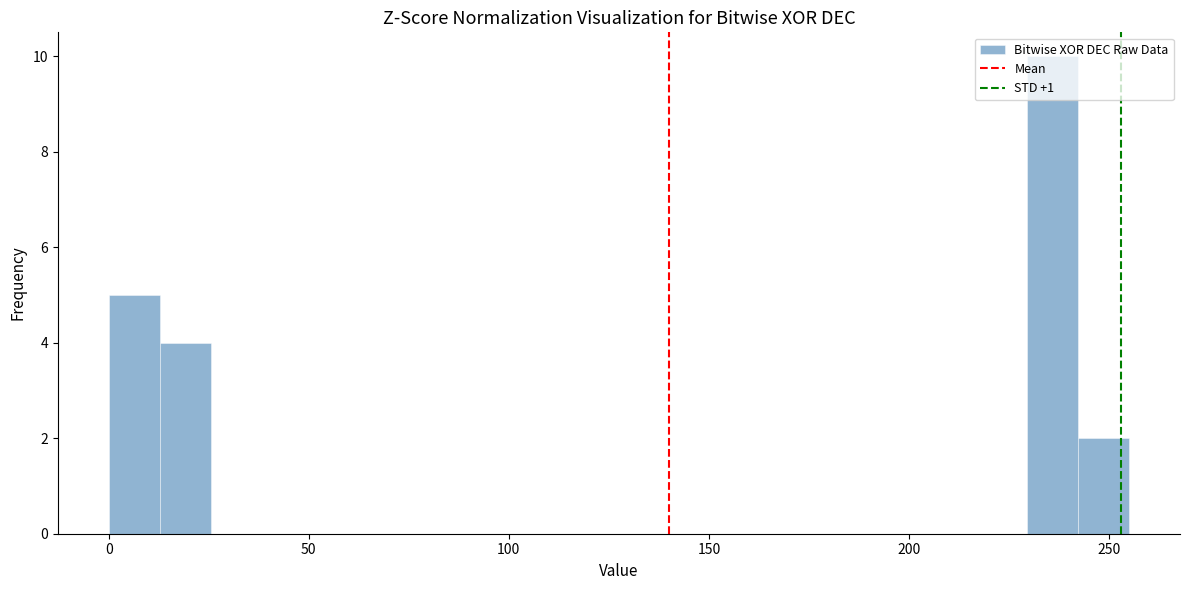

Read against the x-axis, roughly where is the centre of the tallest bar?

235